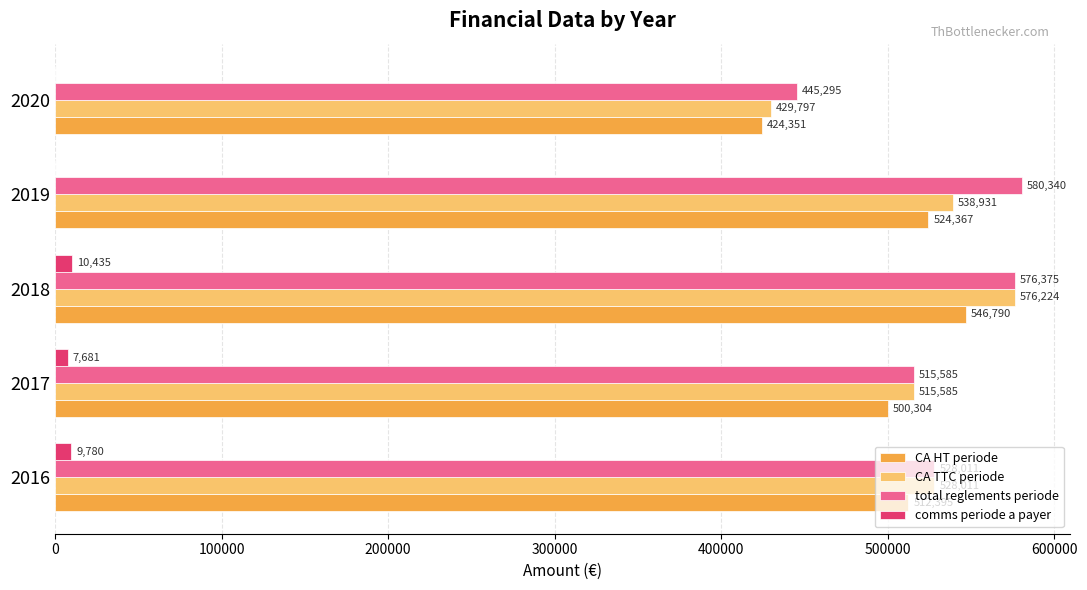

Which series has the largest total across all categories?

total reglements periode